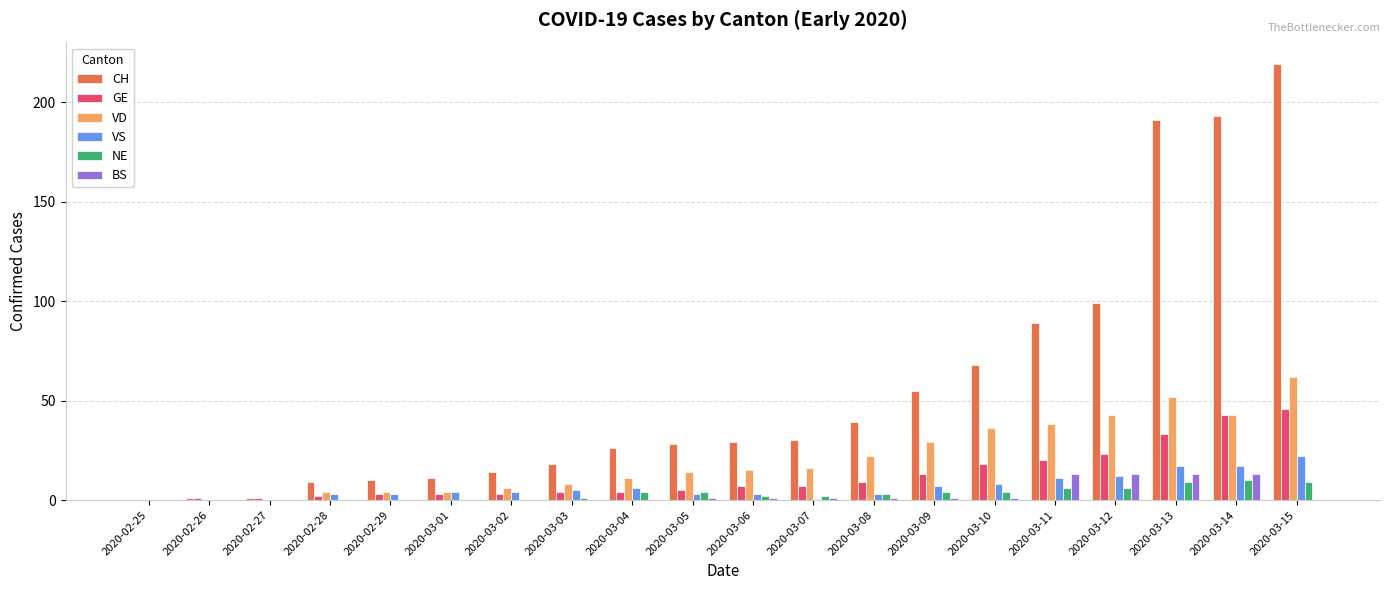

What is the total value across all series at 2020-03-06?

57